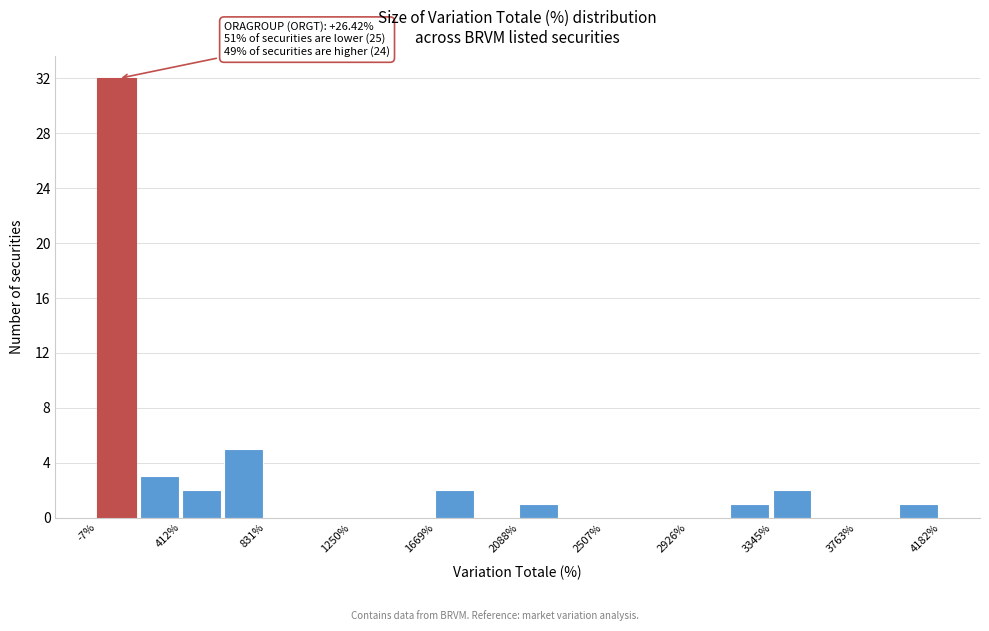

Which range on the x-axis has the tallest bar?

0 to 200